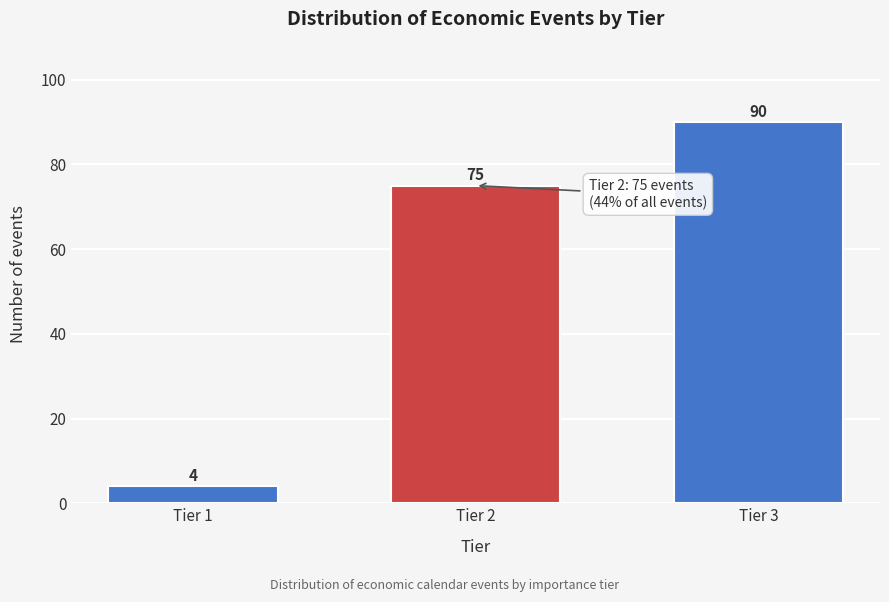

Reading left to right, transcribe all the data shown in this chart.

4	75	90